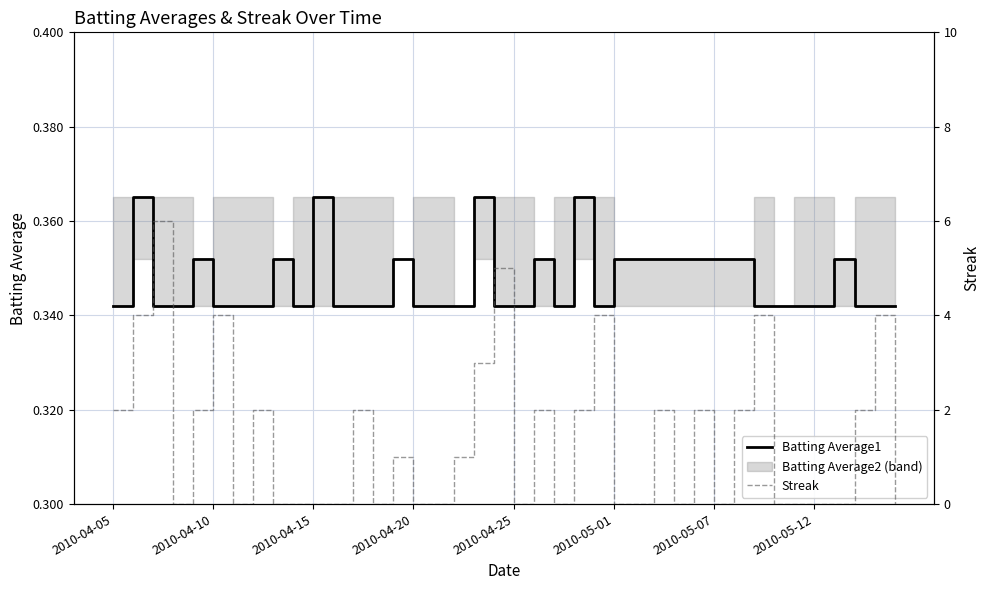

What position from the left is 27?

28